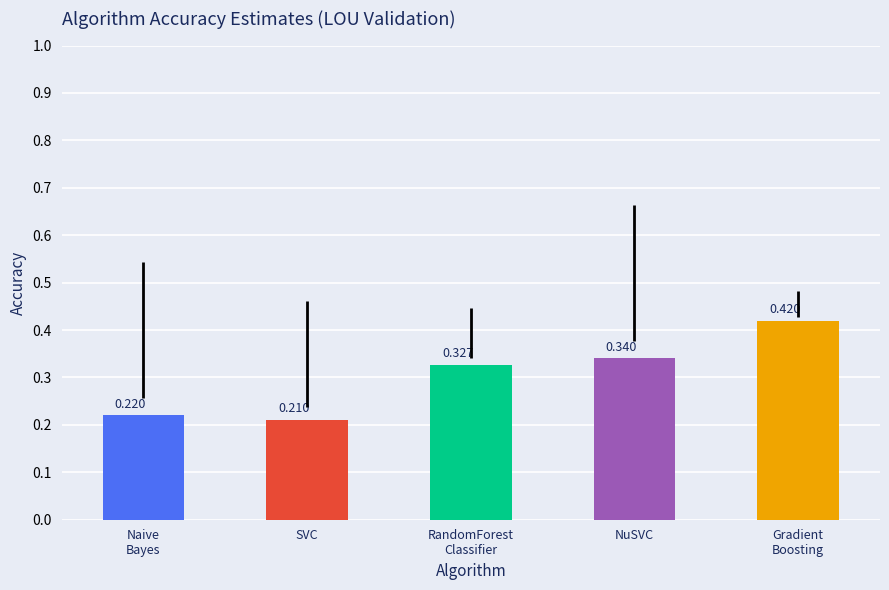

How many series are shown in this chart?

1